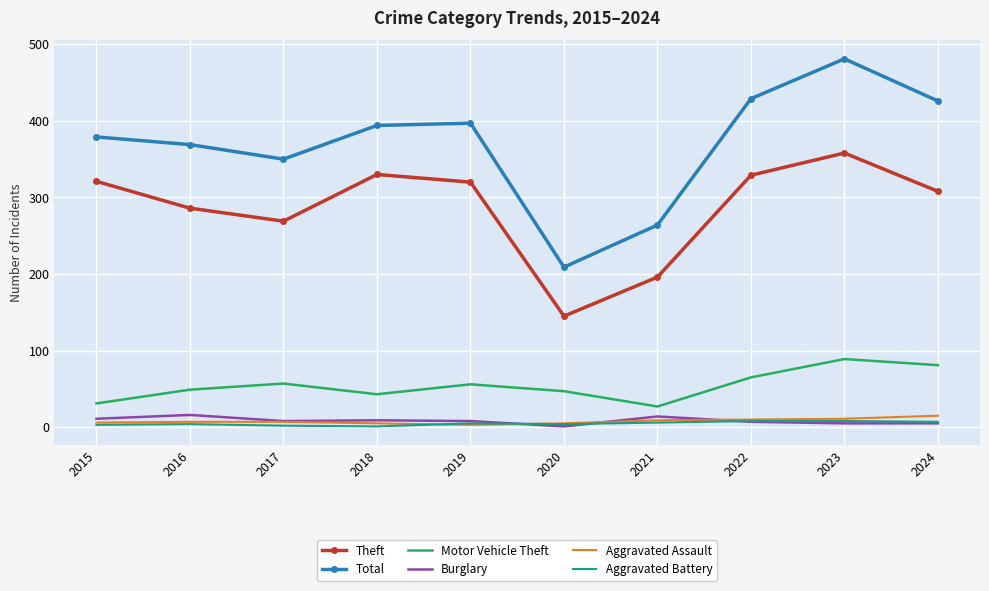

At which category does Motor Vehicle Theft reach its first local valley?

2018